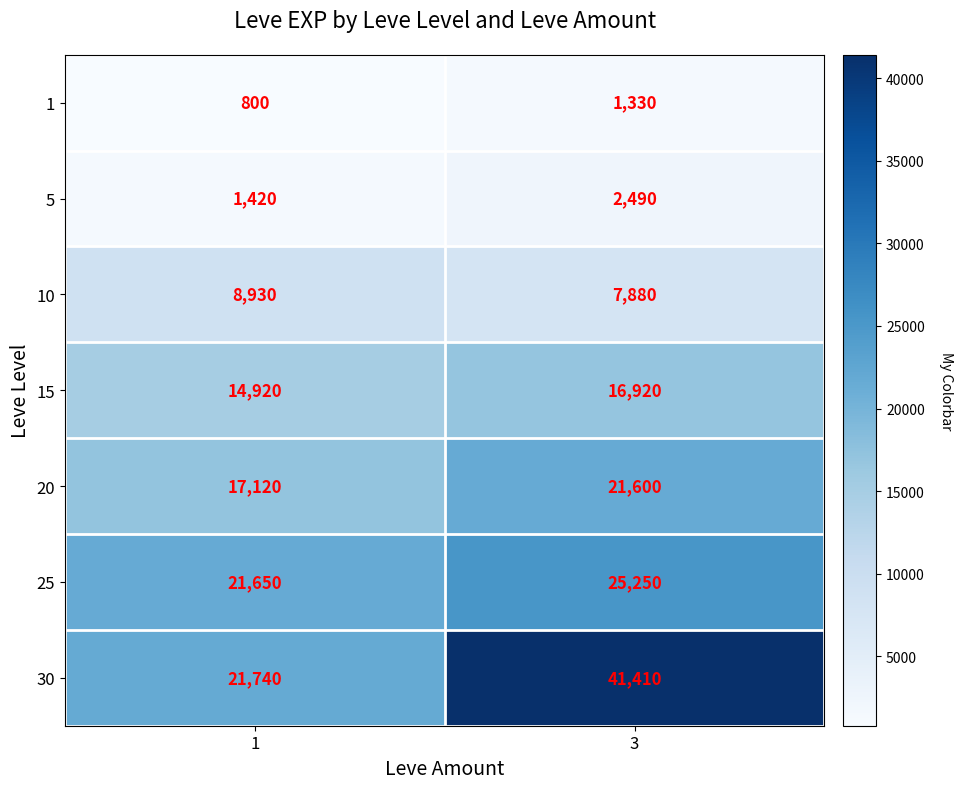

What is the spread (max minus min) of values at 1?

20940